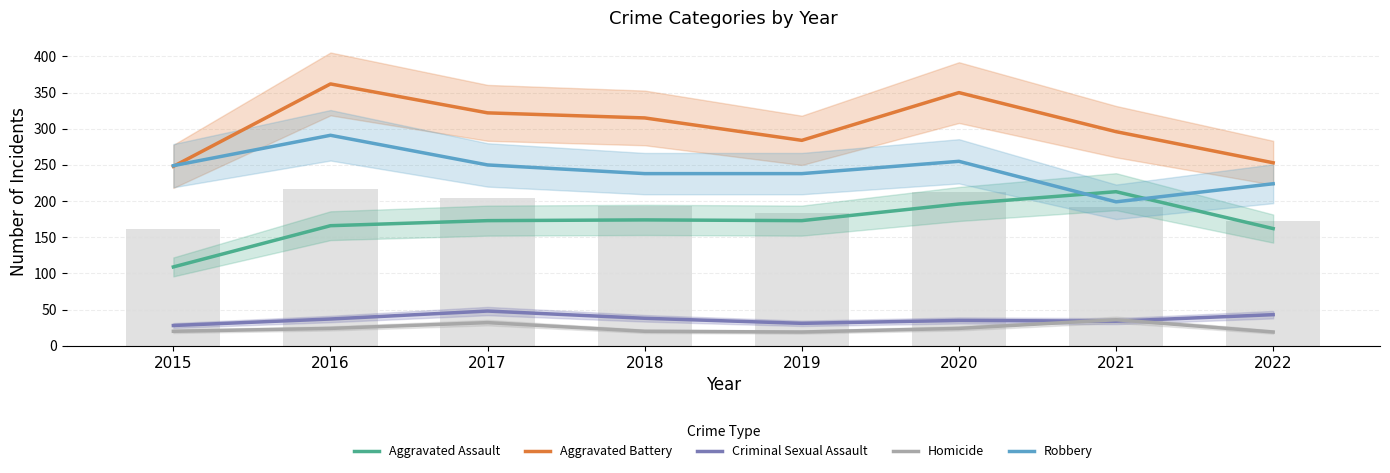

Reading right to left, transcribe all the data shown in this chart.

Aggravated Assault: 2022=162	2021=213	2020=196	2019=173	2018=174	2017=173	2016=166	2015=109
Aggravated Battery: 2022=253	2021=296	2020=350	2019=284	2018=315	2017=322	2016=362	2015=248
Criminal Sexual Assault: 2022=43	2021=34	2020=35	2019=31	2018=38	2017=48	2016=37	2015=28
Homicide: 2022=19	2021=36	2020=24	2019=19	2018=20	2017=32	2016=24	2015=20
Robbery: 2022=224	2021=199	2020=255	2019=238	2018=238	2017=250	2016=291	2015=249